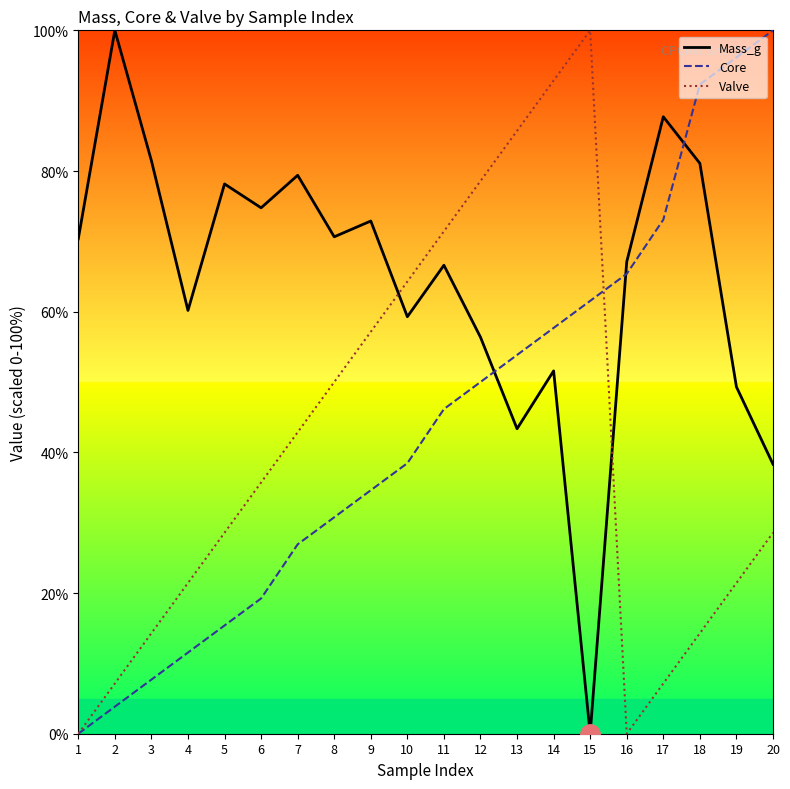

True or false: Core has a value of 65.4 at 16.

True